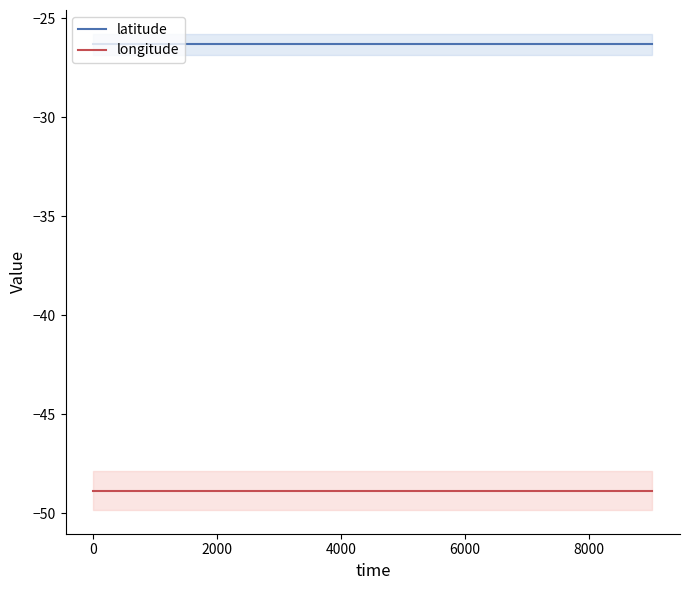

What is the value of the longitude point at the 1st from the left?

-48.9